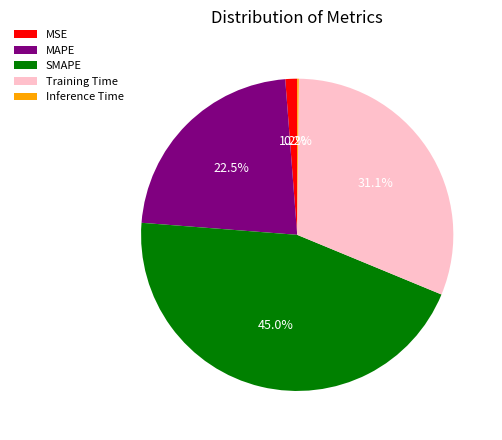

What is the largest slice in the pie chart?

SMAPE